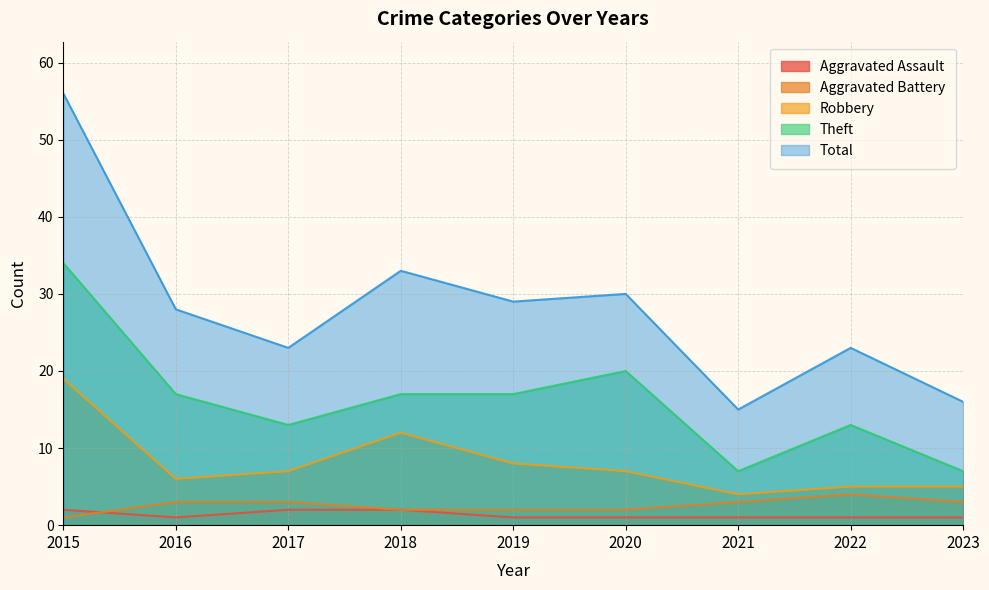

Which category has the lowest value in the Robbery series?

2021